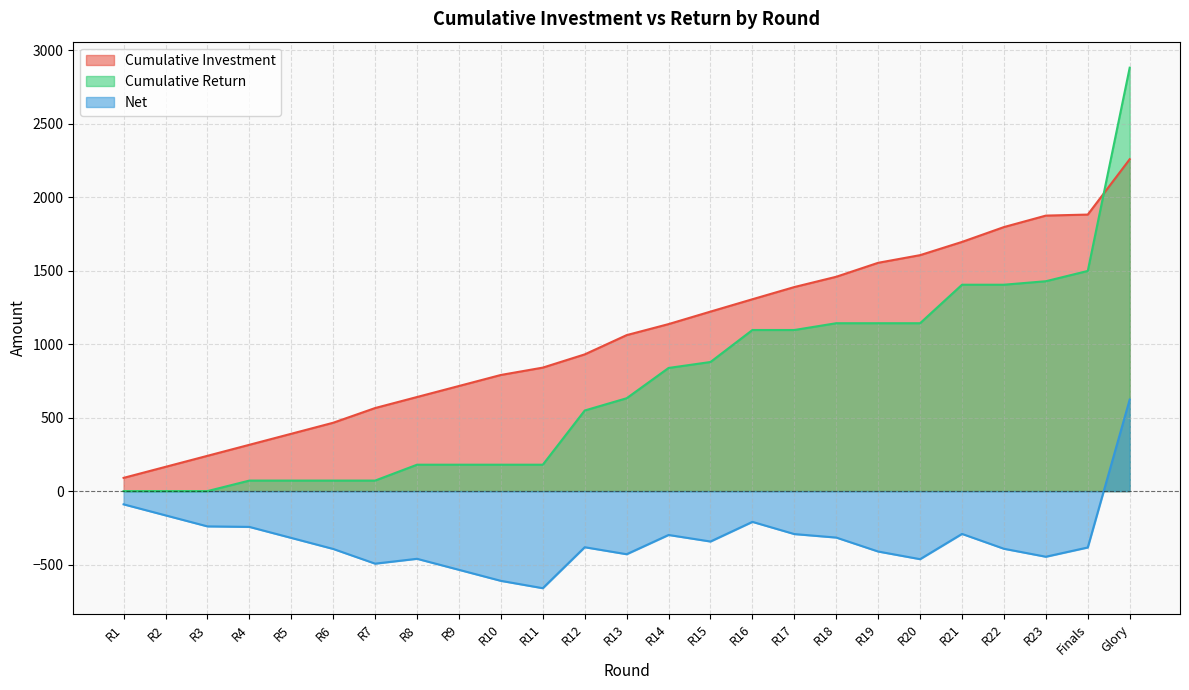

What is the average value of the Cumulative Return series?

725.2